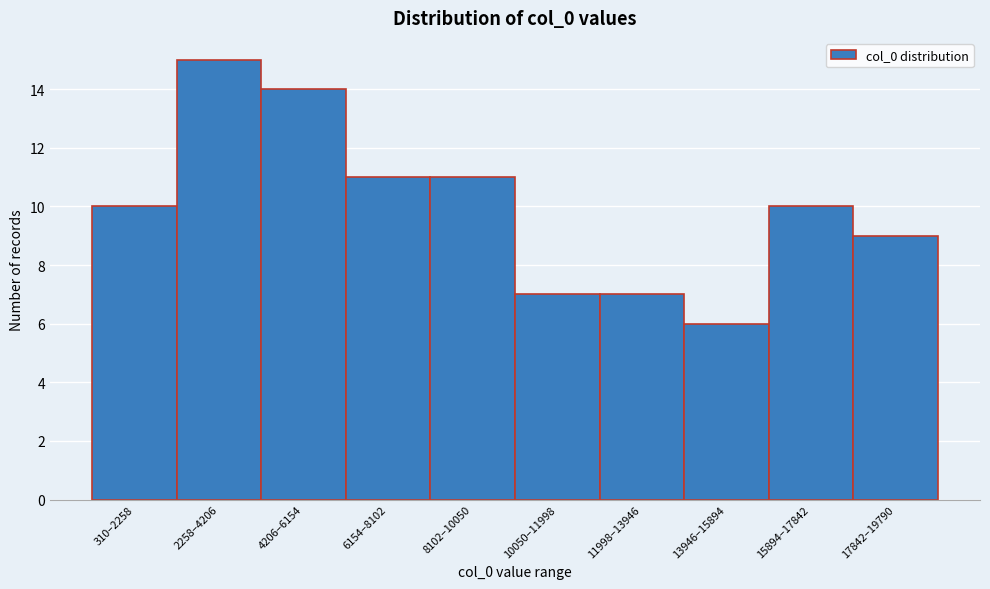

Reading left to right, extract all data points from this chart.

310–2258=10	2258–4206=15	4206–6154=14	6154–8102=11	8102–10050=11	10050–11998=7	11998–13946=7	13946–15894=6	15894–17842=10	17842–19790=9